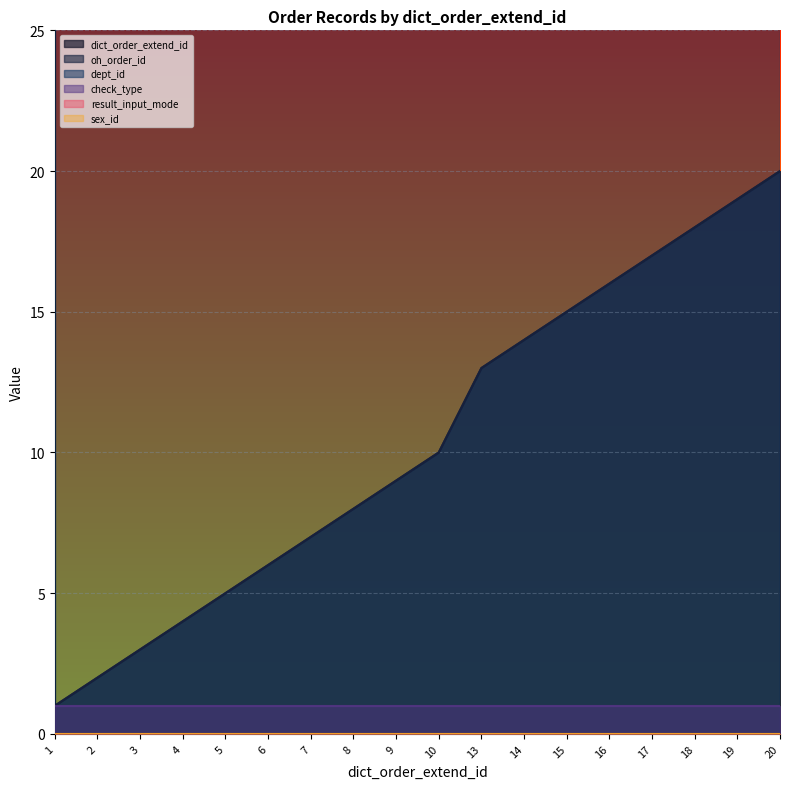

What is the value of the oh_order_id point at the 5th from the left?

5